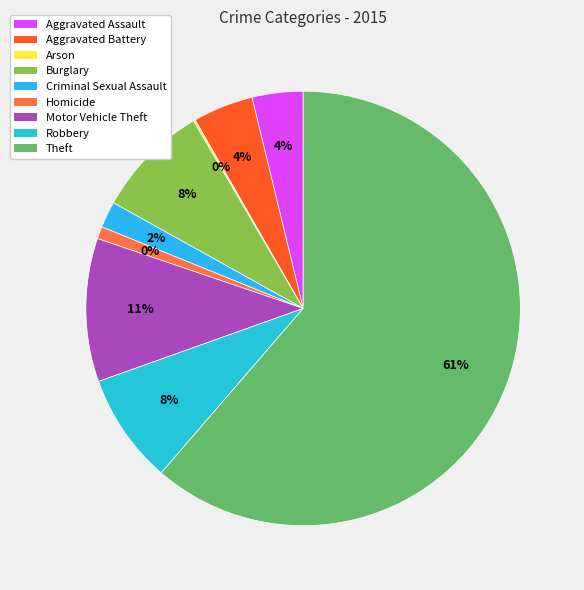

Does Burglary account for over 50% of the chart?

No